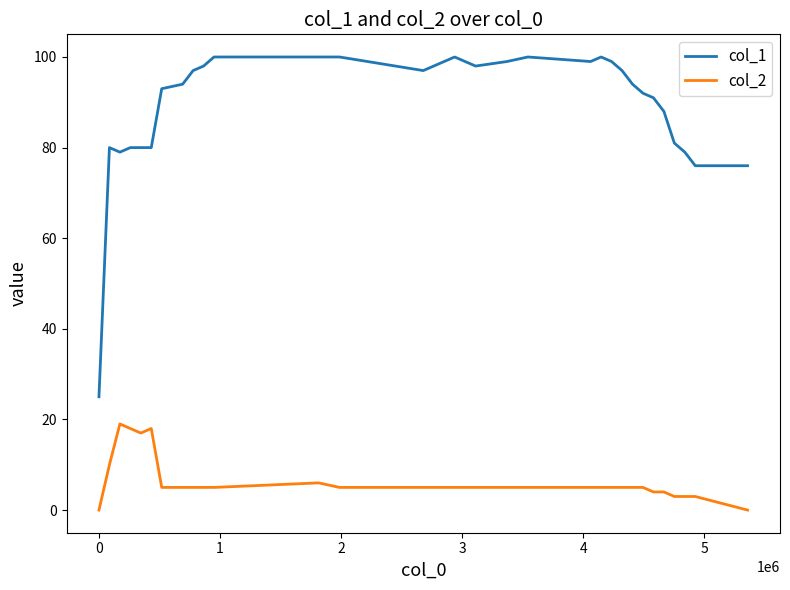

What is the average value of the col_2 series?

6